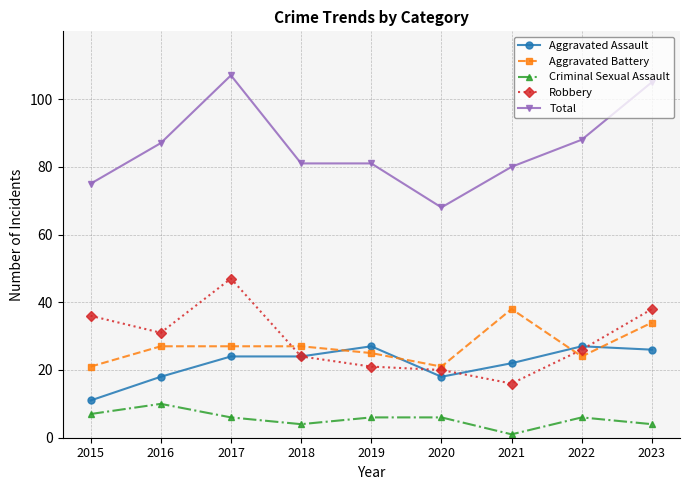

Which label corresponds to the largest value in the chart?

2017